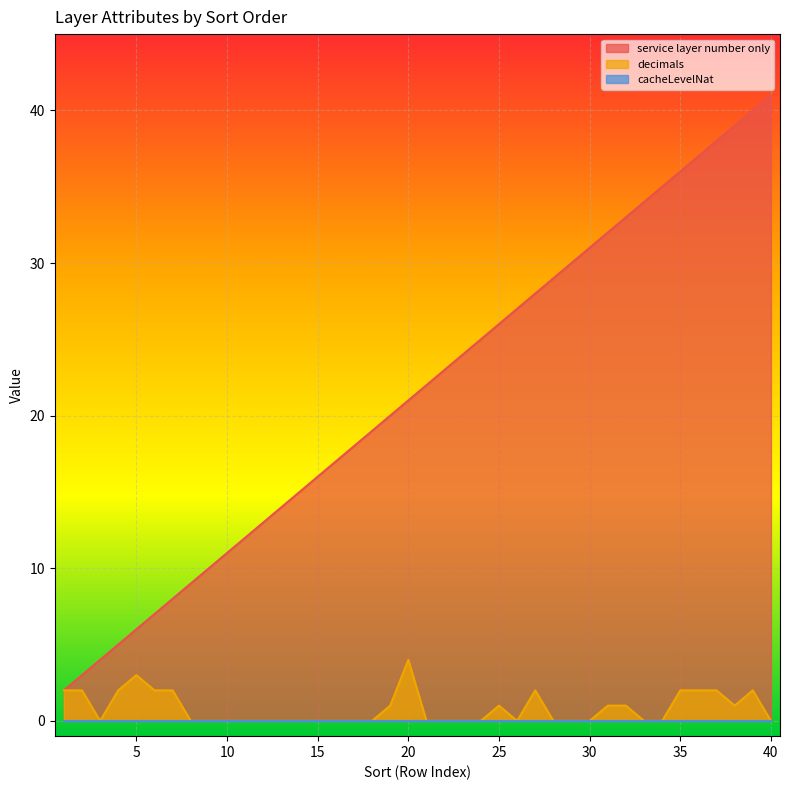

What is the highest value of the service layer number only series?

41